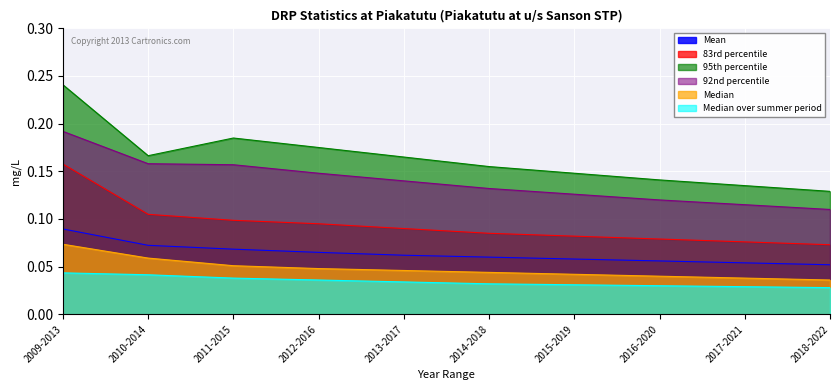

True or false: Median and Median over summer period cross at least once.

False